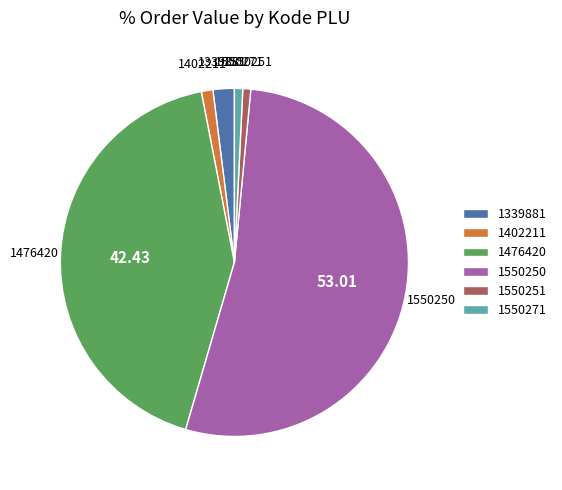

Approximately how many times larger is the value at 1476420 compared to 1339881?

21.5